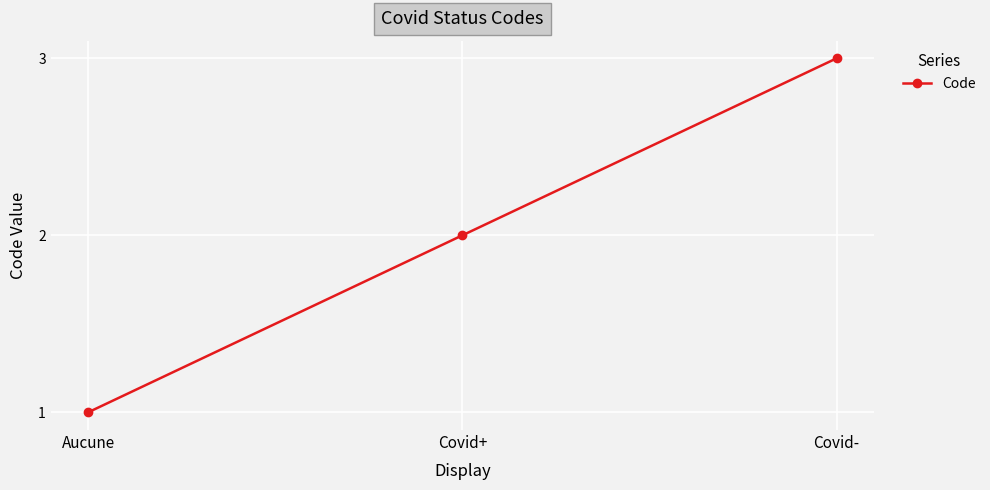

Which label corresponds to the largest value in the chart?

Covid-